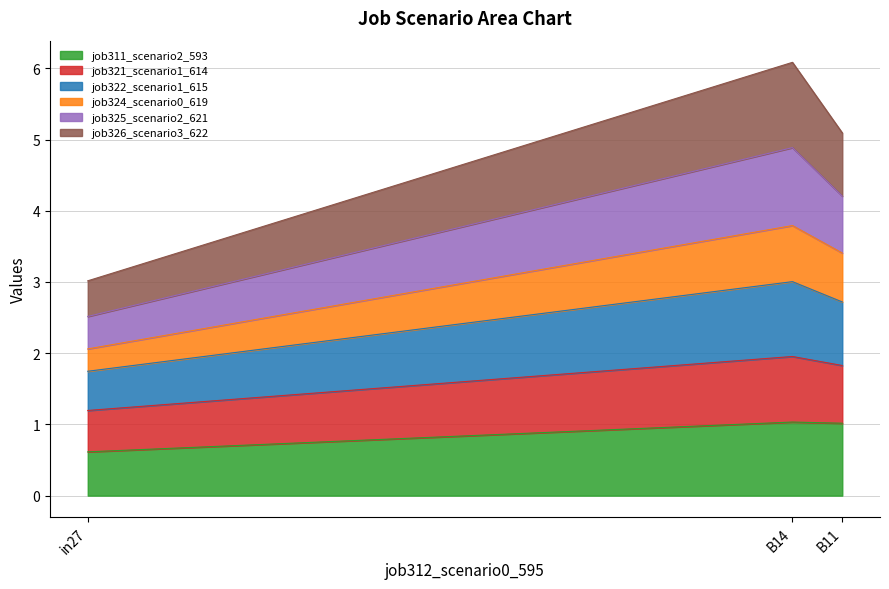

How many lines are shown in the chart?

6